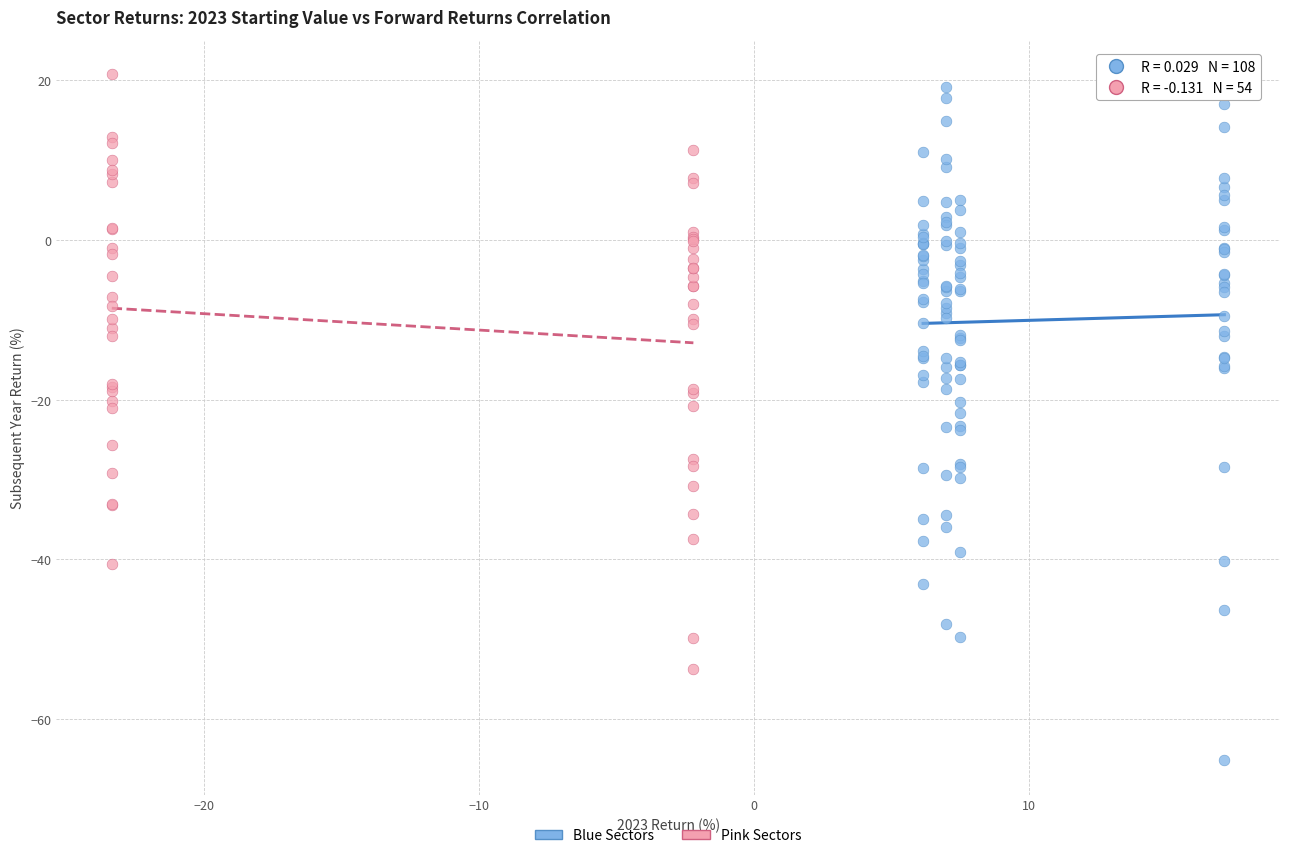

Which series reaches the minimum Y coordinate?

Blue Sectors